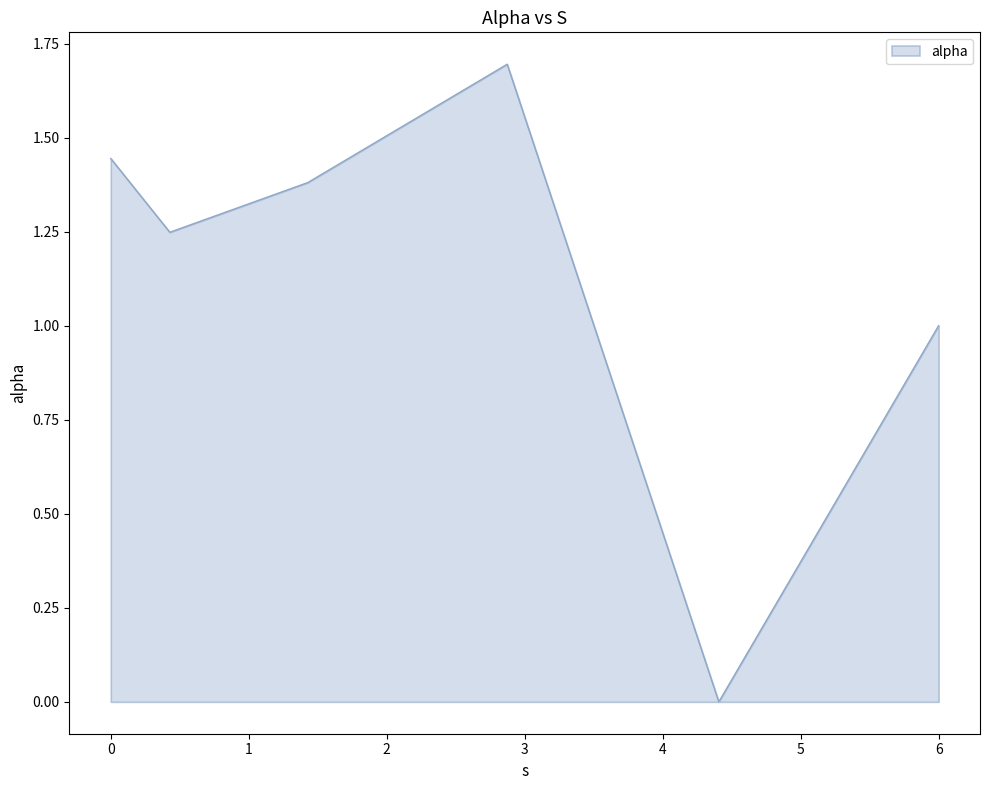

What is the difference between the maximum and minimum values?

1.7